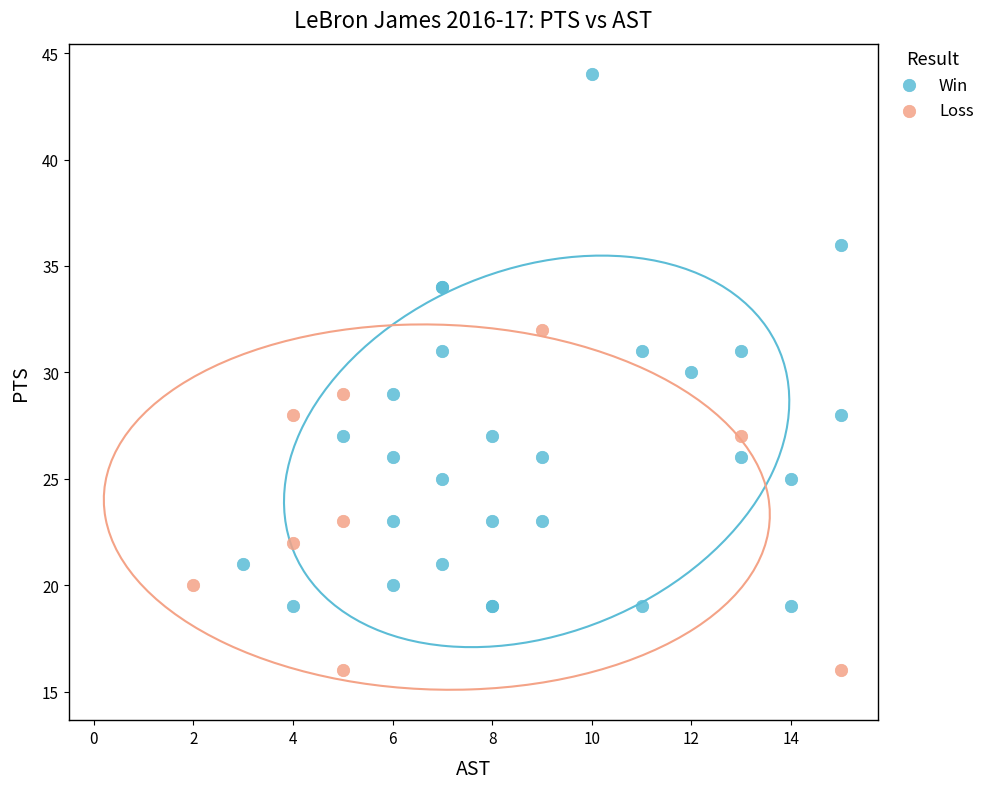

Which series reaches the maximum Y coordinate?

Win